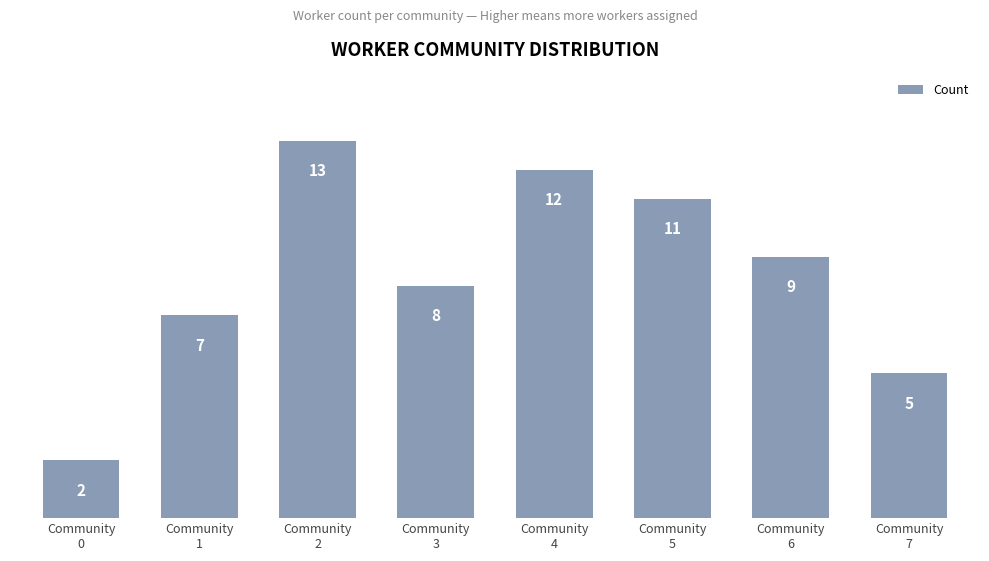

Count the number of categories in the chart.

8